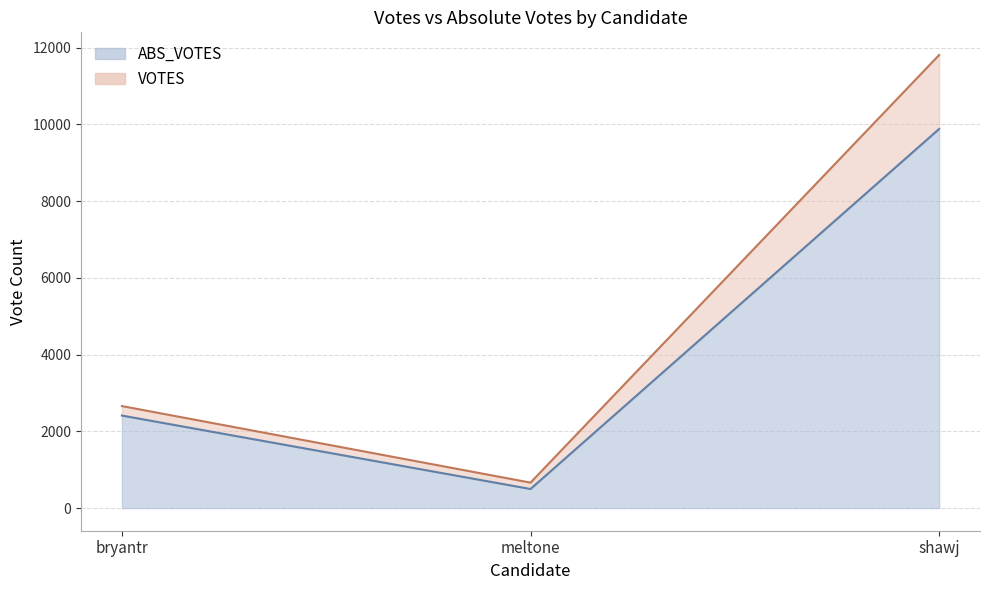

What is the sum of the ABS_VOTES values at bryantr and meltone?

2908